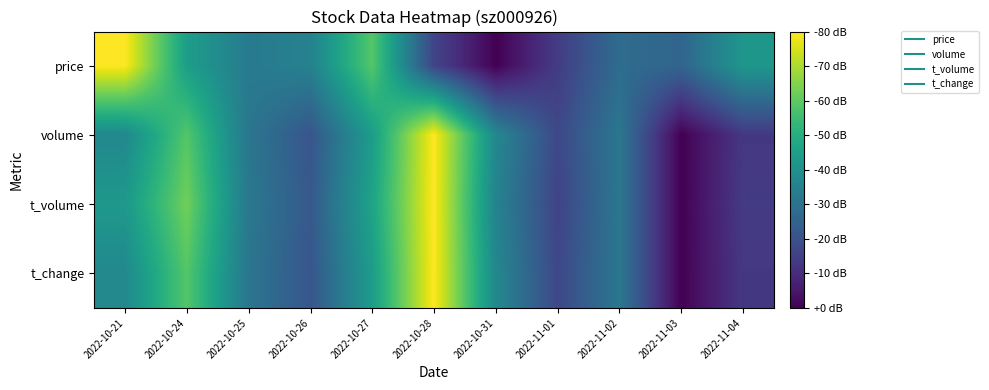

Between 2022-11-02 and 2022-10-25, which is larger?

2022-10-25